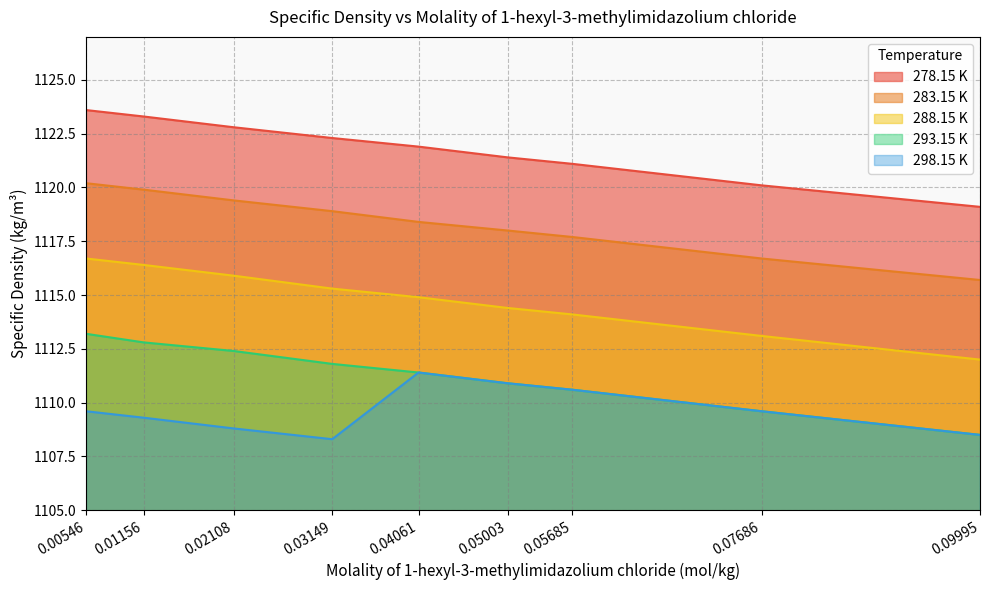

Between 0.04061 and 0.05685, which series saw the biggest shift?

278.15 K